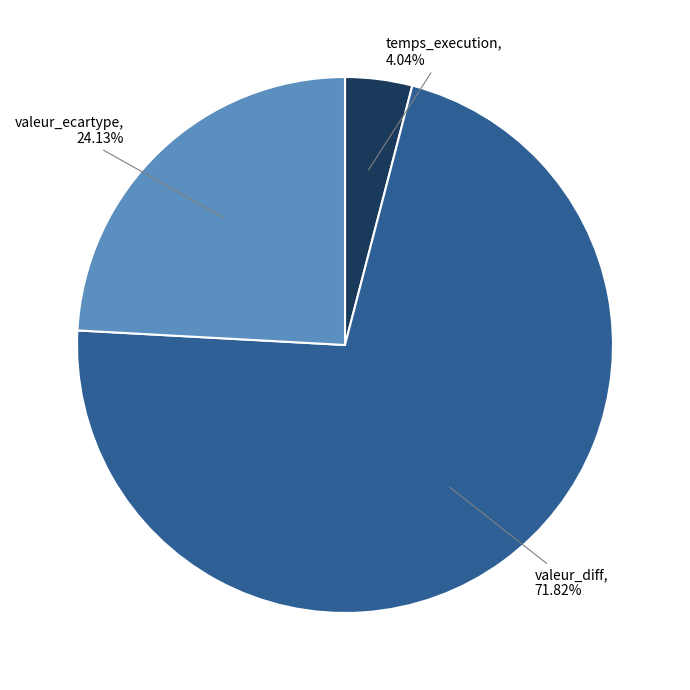

Is it true that temps_execution is 4% of the pie?

True